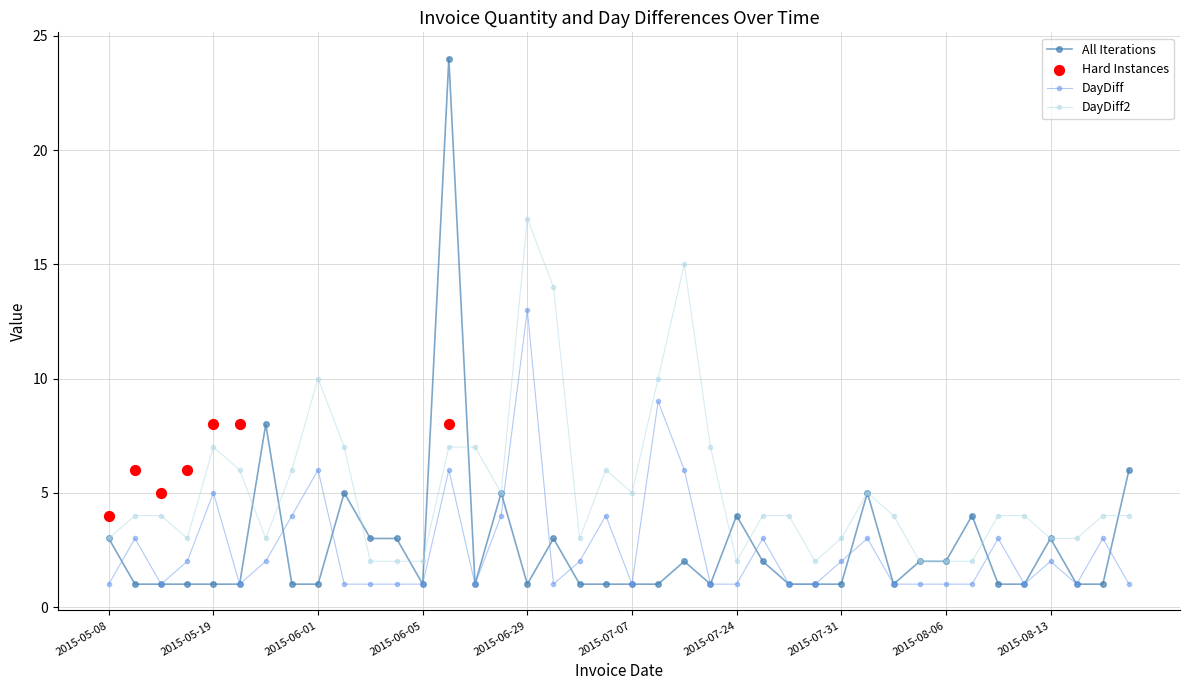

Which series reaches the maximum Y coordinate?

All Iterations